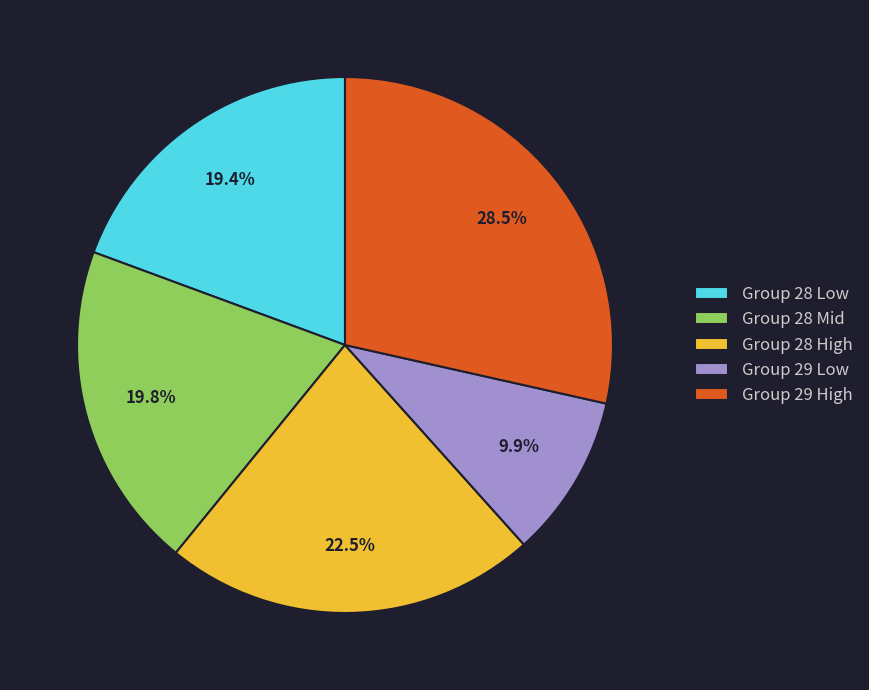

How much of the chart is everything except Group 28 Low?

80.6%